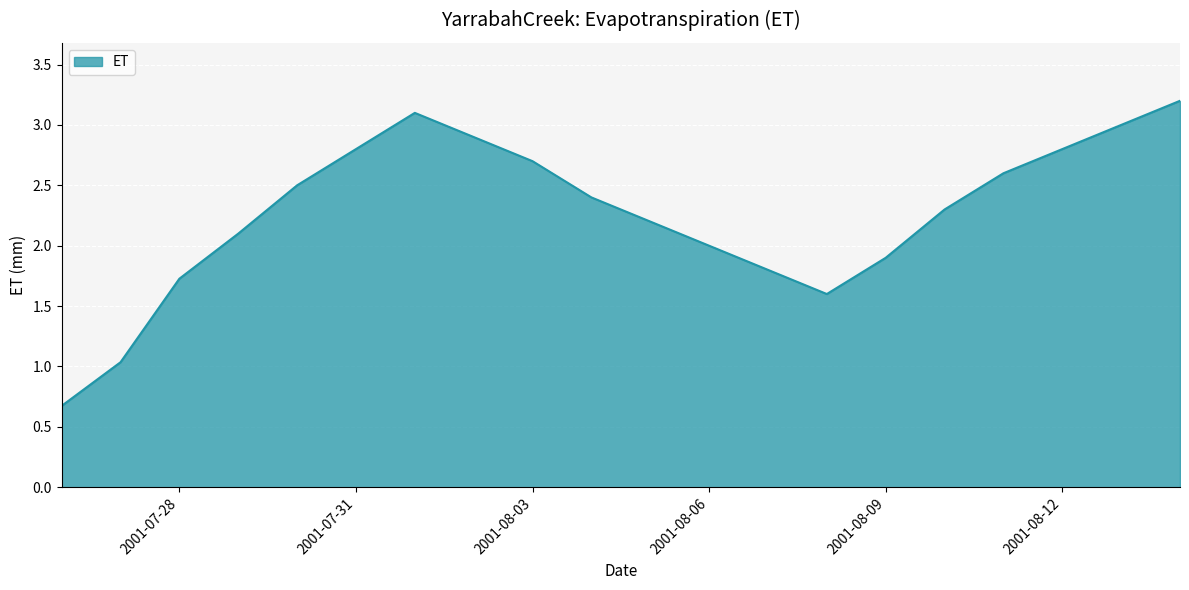

What is the maximum value shown in the chart?

3.2